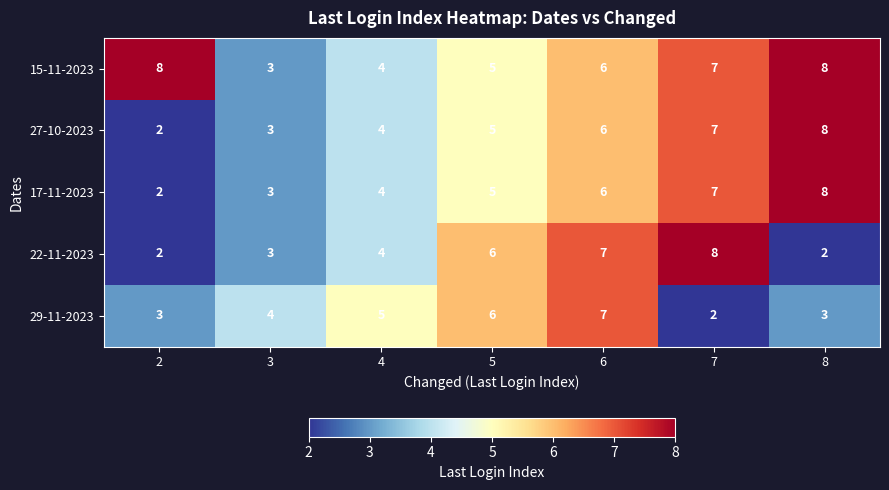

What is the highest value of the 27-10-2023 series?

8